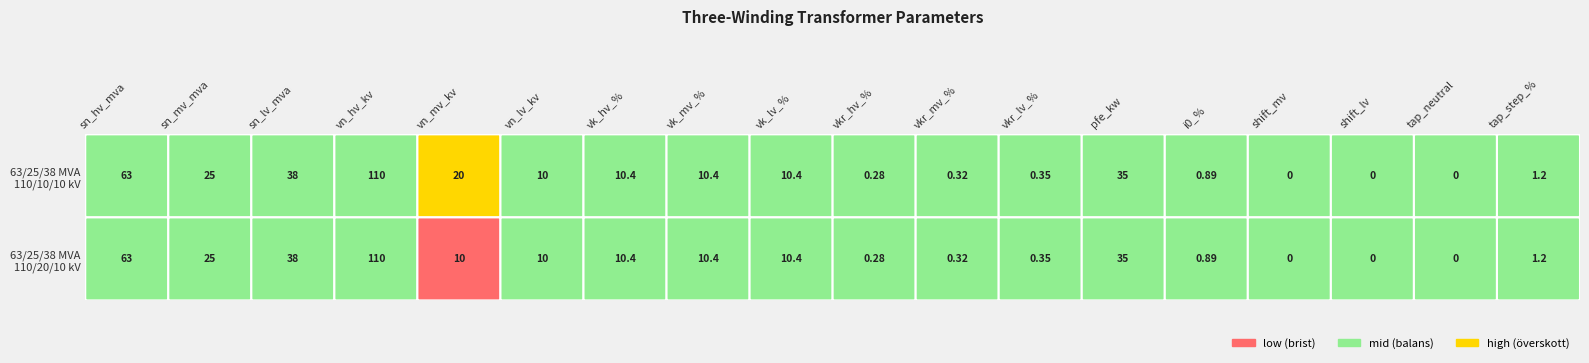

Which series has the largest range (max minus min)?

63/25/38 MVA 110/20/10 kV